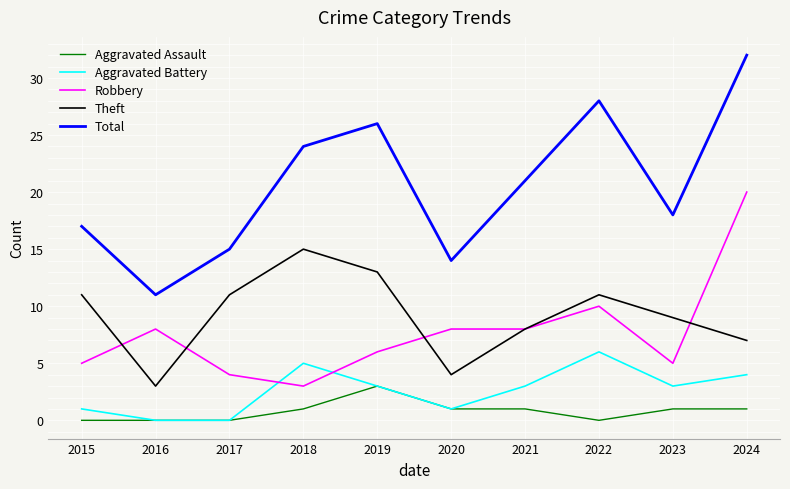

Reading right to left, list all the values displayed in this chart.

Aggravated Assault: 2024=1	2023=1	2022=0	2021=1	2020=1	2019=3	2018=1	2017=0	2016=0	2015=0
Aggravated Battery: 2024=4	2023=3	2022=6	2021=3	2020=1	2019=3	2018=5	2017=0	2016=0	2015=1
Robbery: 2024=20	2023=5	2022=10	2021=8	2020=8	2019=6	2018=3	2017=4	2016=8	2015=5
Theft: 2024=7	2023=9	2022=11	2021=8	2020=4	2019=13	2018=15	2017=11	2016=3	2015=11
Total: 2024=32	2023=18	2022=28	2021=21	2020=14	2019=26	2018=24	2017=15	2016=11	2015=17